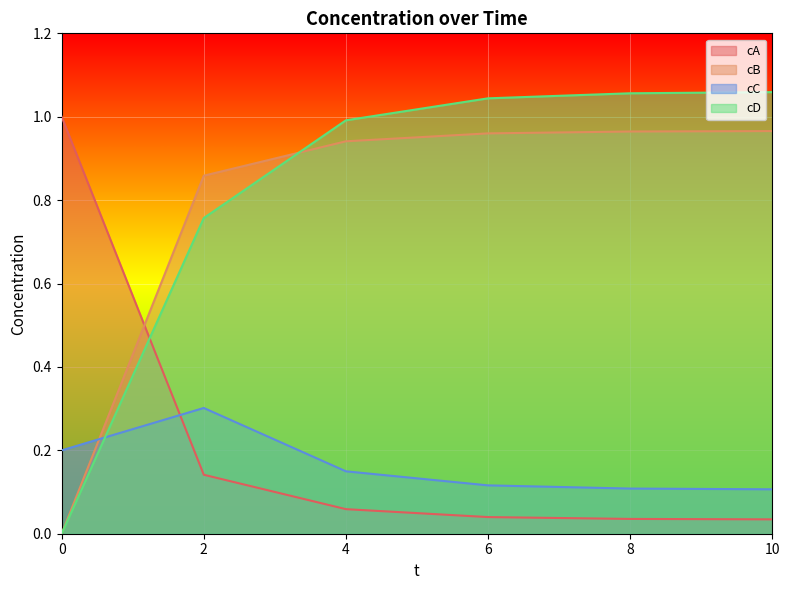

At how many categories does at least one series exceed 0?

6